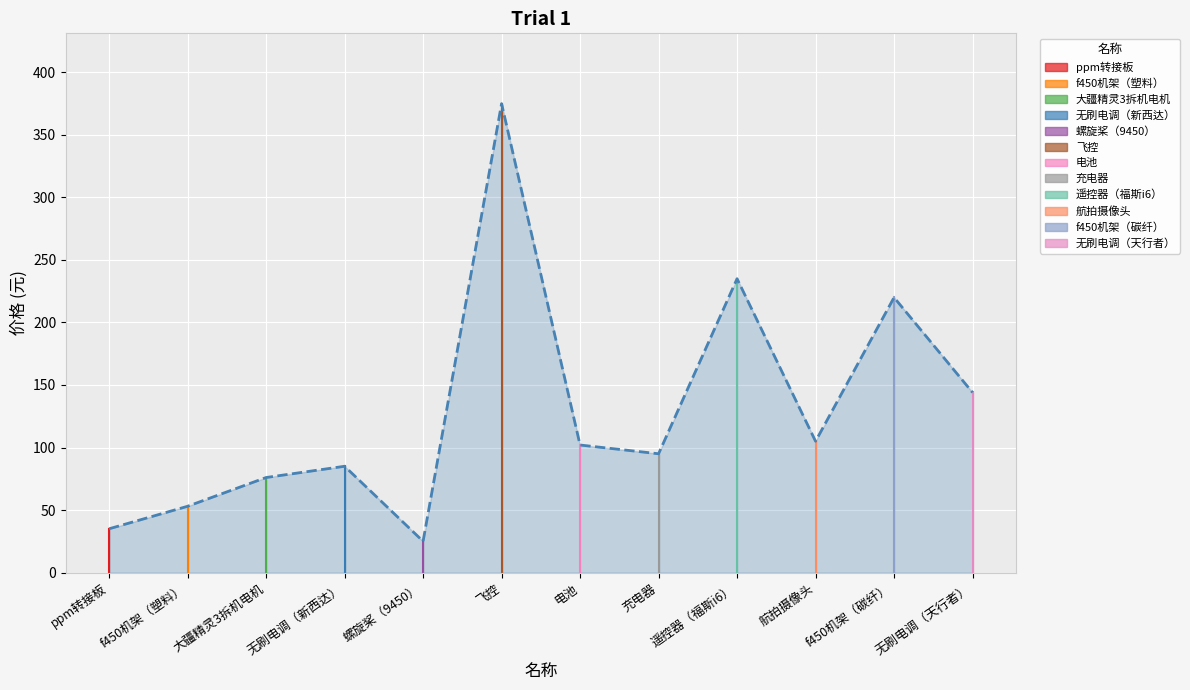

At which category does the data reach its first local peak?

无刷电调（新西达）